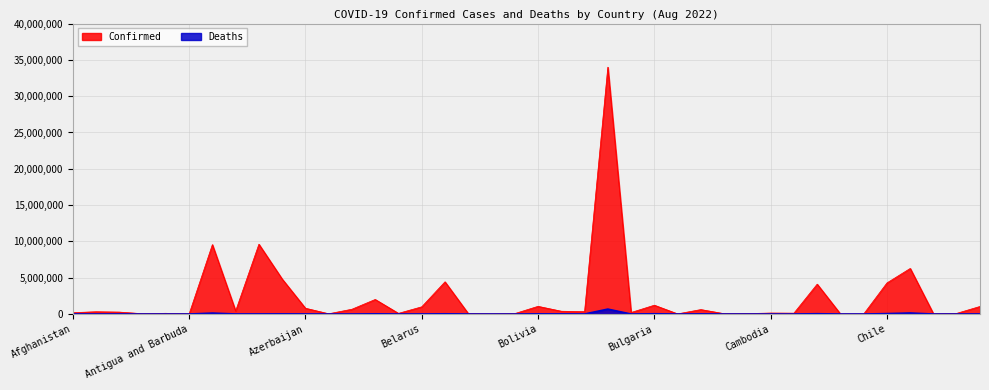

What is the smallest value displayed?

21